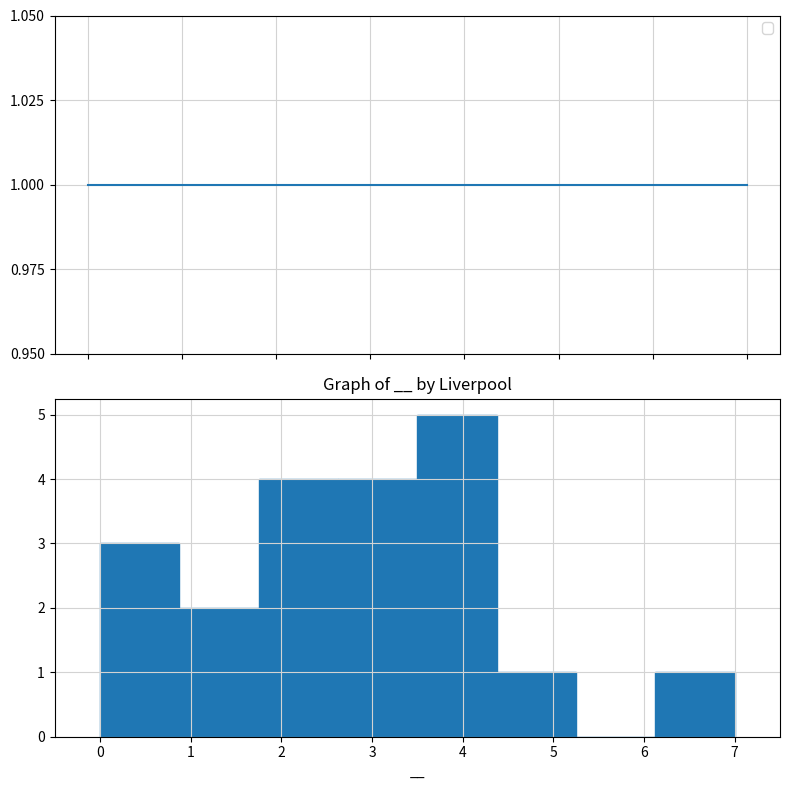

Over which range of the x-axis is the bar tallest?

3.5 to 4.4